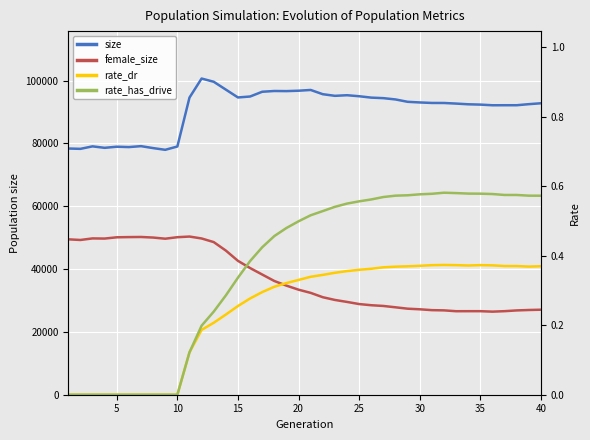

How many lines are shown in the chart?

4